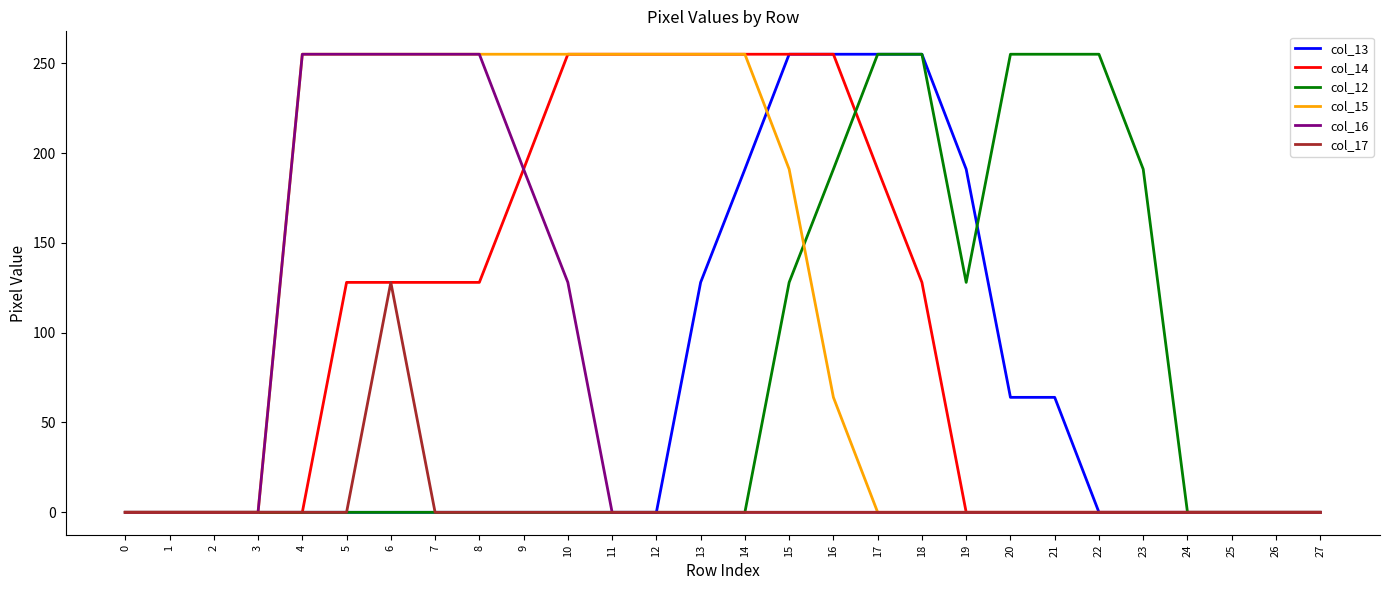

Where is col_15 nearest to the value 127?

16